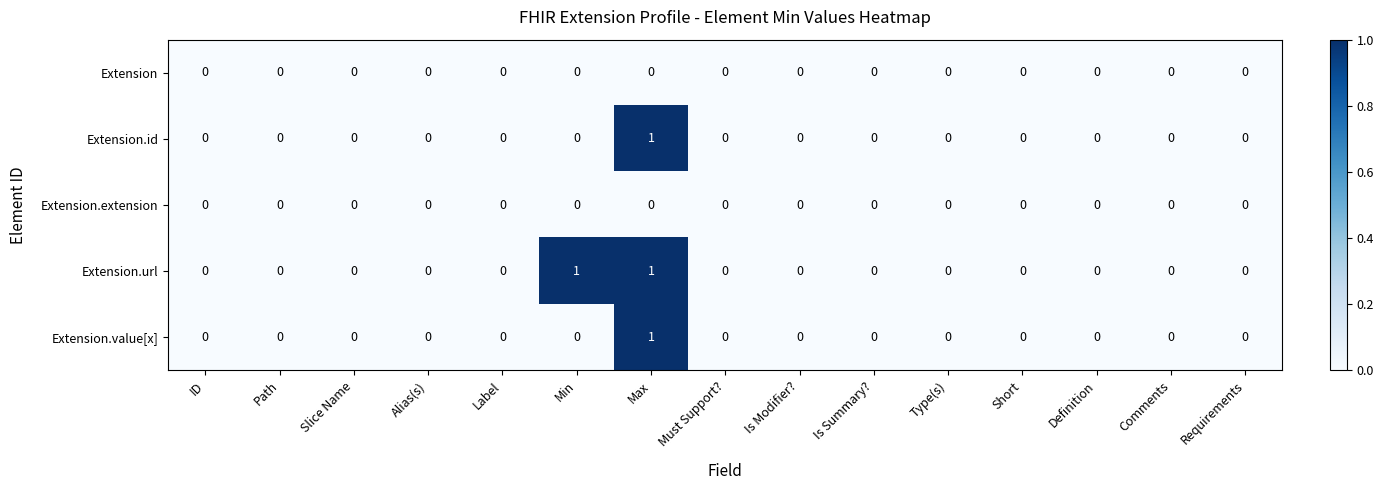

Between Min and Must Support?, which series saw the biggest shift?

Extension.url